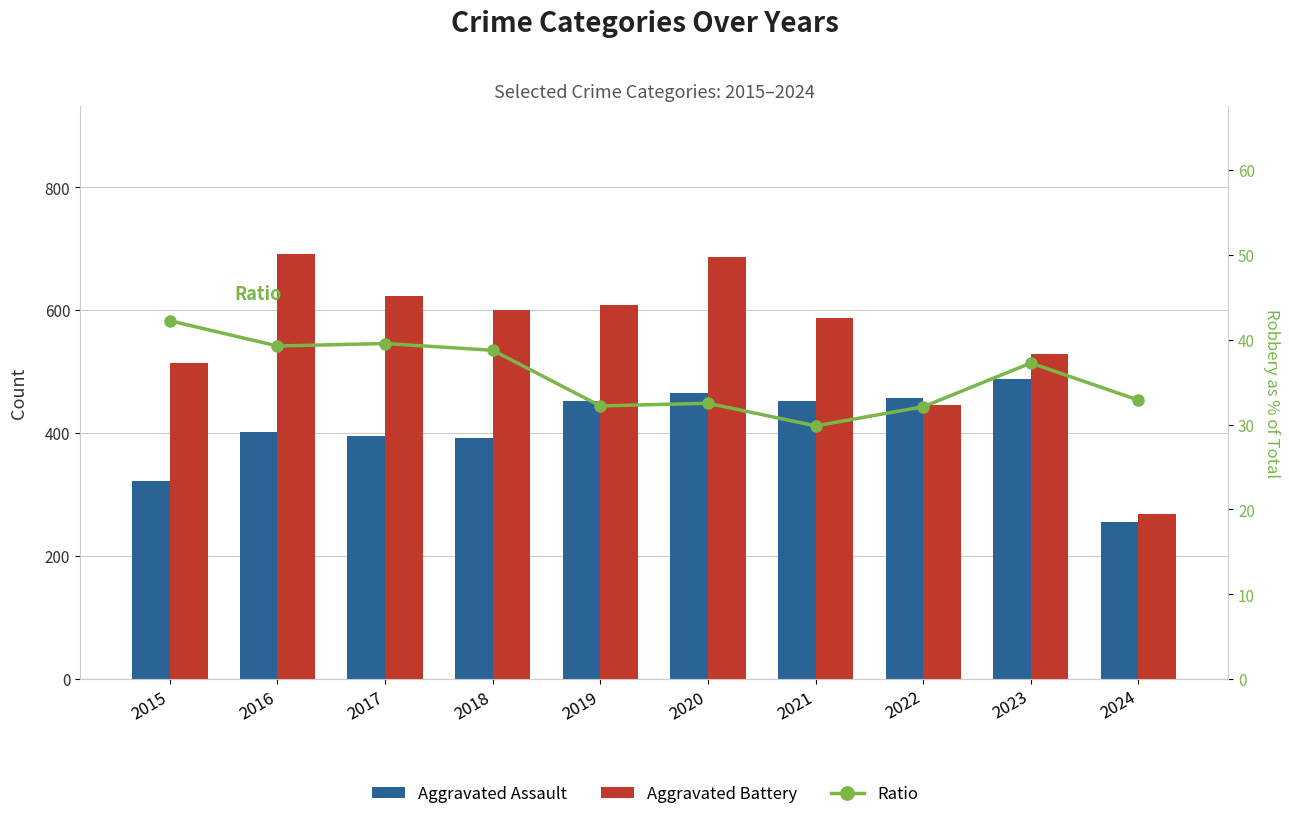

Which series has the widest spread of values?

Aggravated Battery